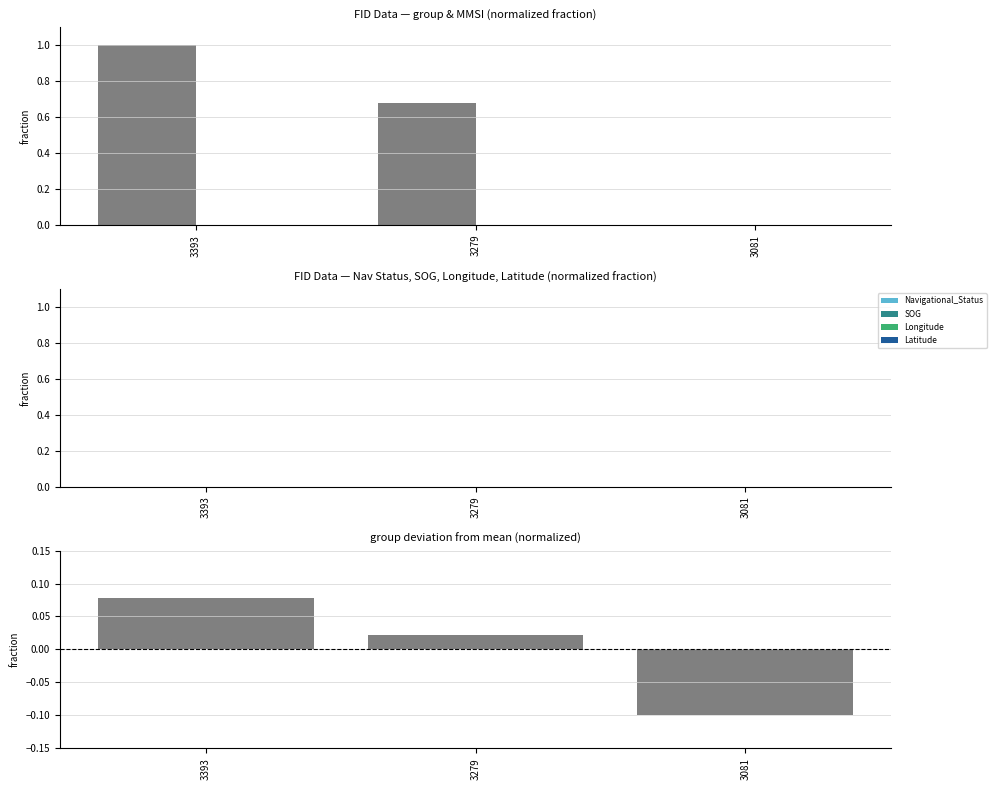

How many bars are there in total?

18